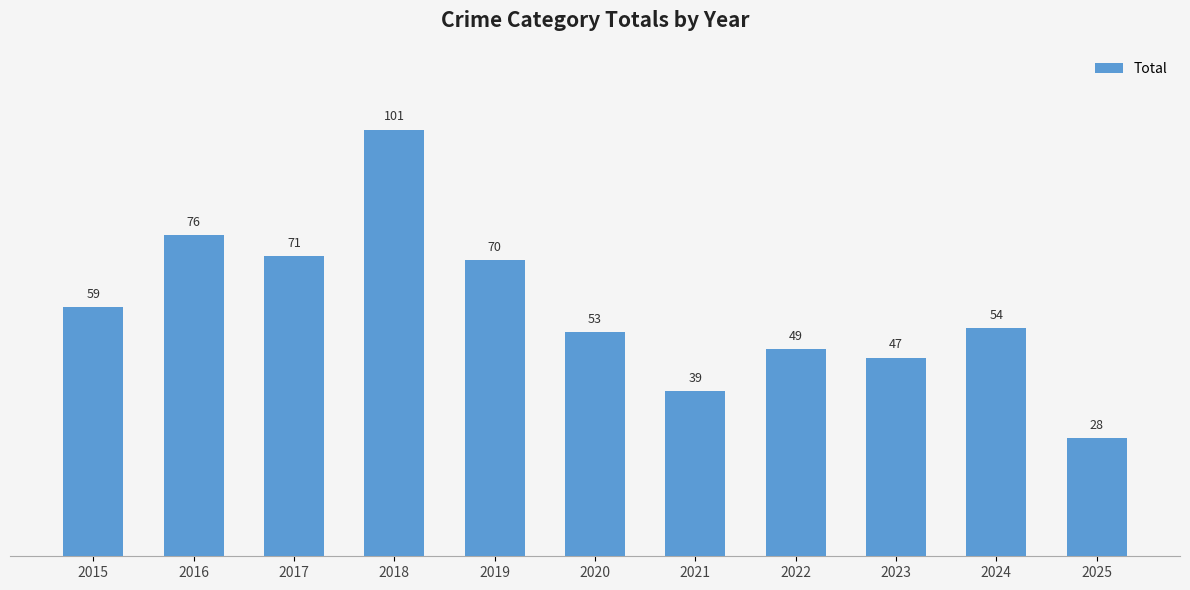

What is the approximate value at 2025, to the nearest 5?

30